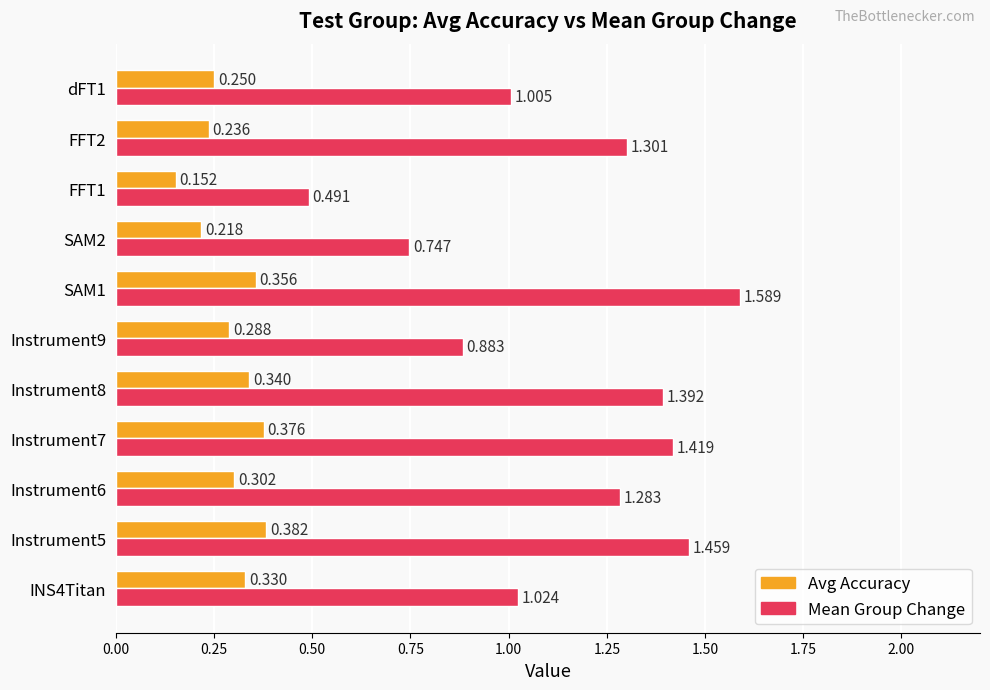

How many distinct data groups are displayed?

2